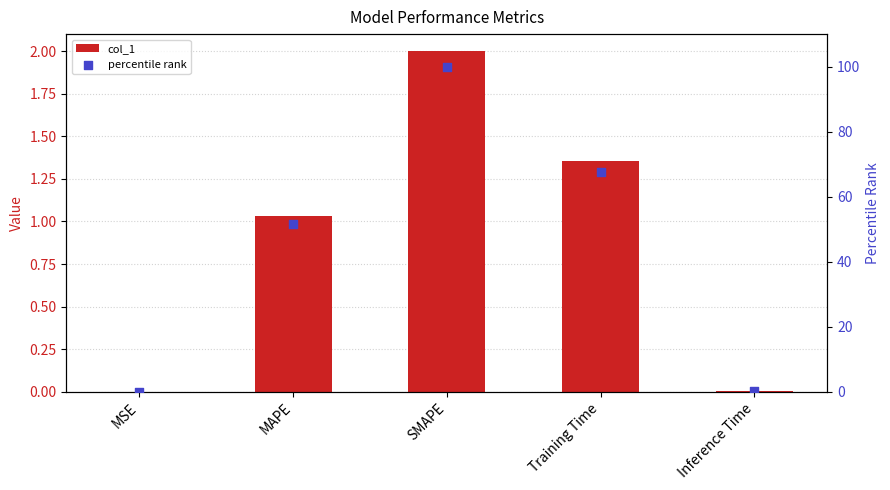

What are all the series names shown in the legend?

col_1, percentile rank